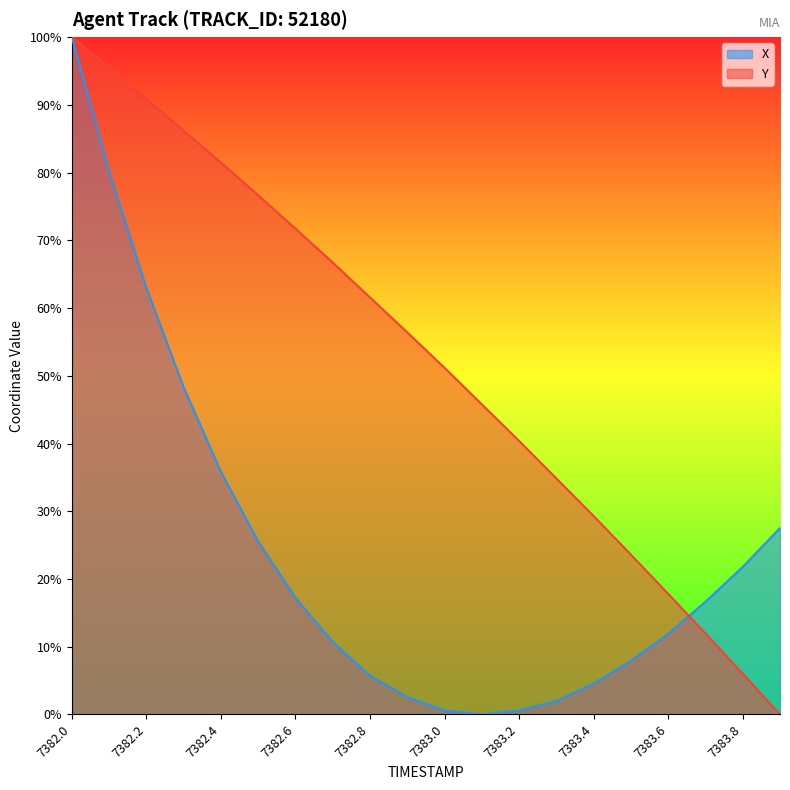

At which category does the chart reach its peak across all series?

7382.0